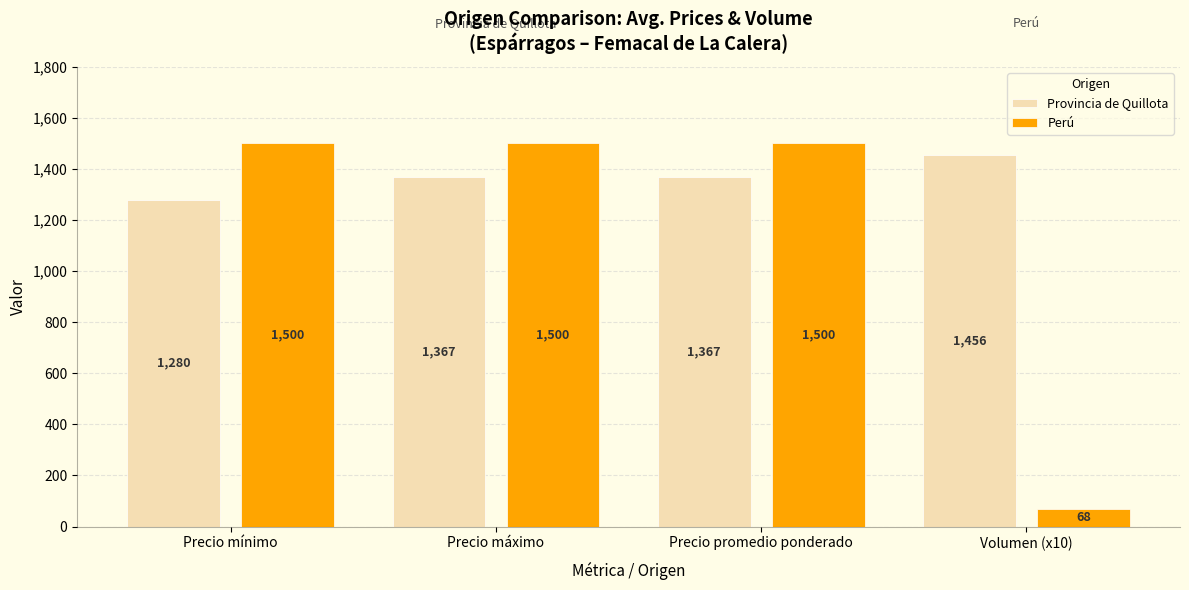

How many Provincia de Quillota values are between 1367 and 1456?

3